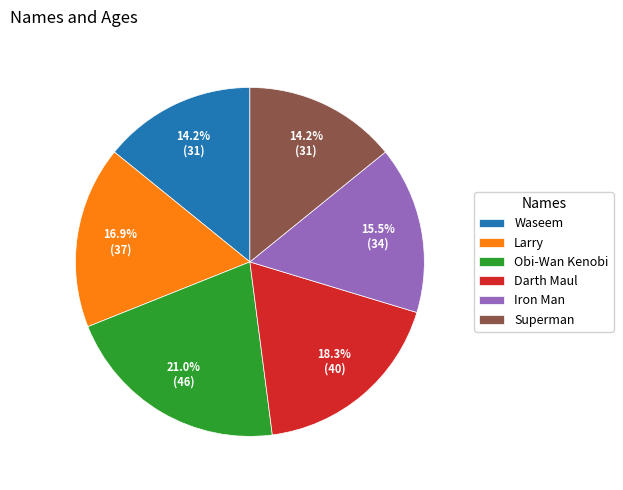

To the nearest percent, what percentage of the pie is Obi-Wan Kenobi?

21%